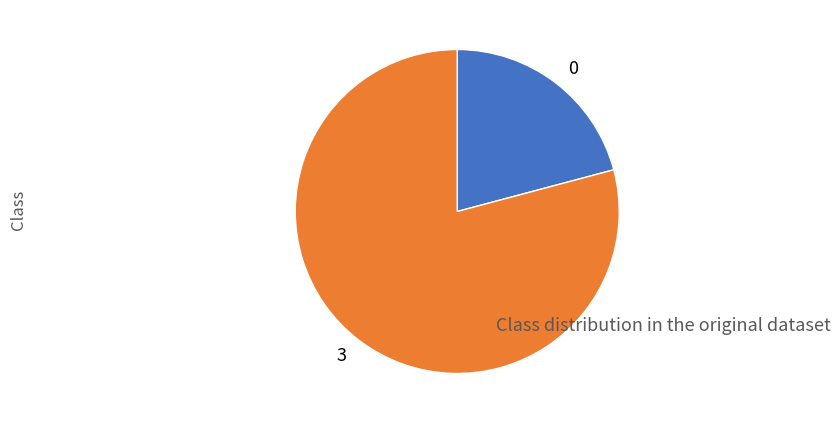

Count the number of slices in the pie.

2